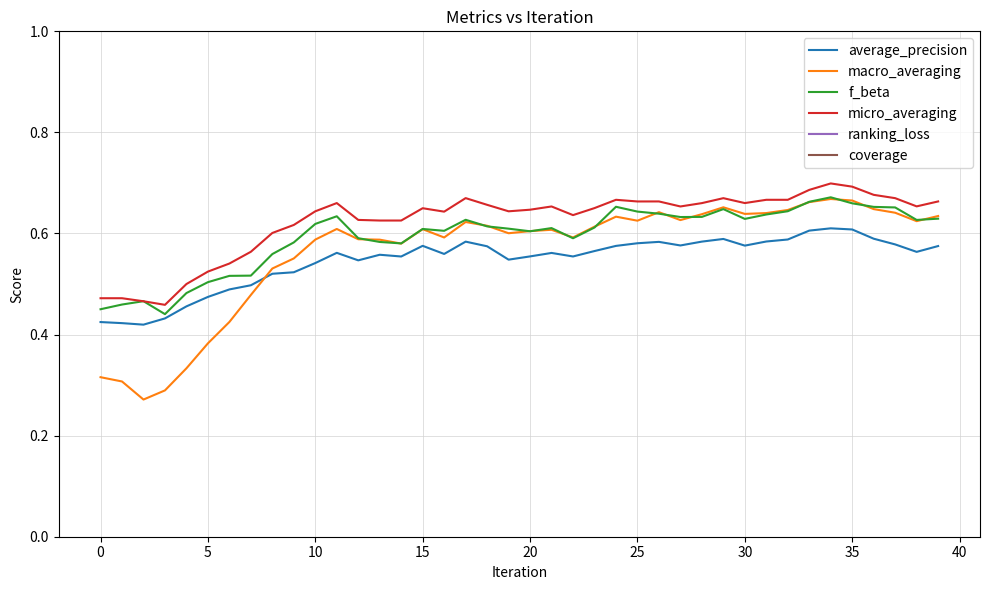

True or false: average_precision and micro_averaging intersect in this chart.

False